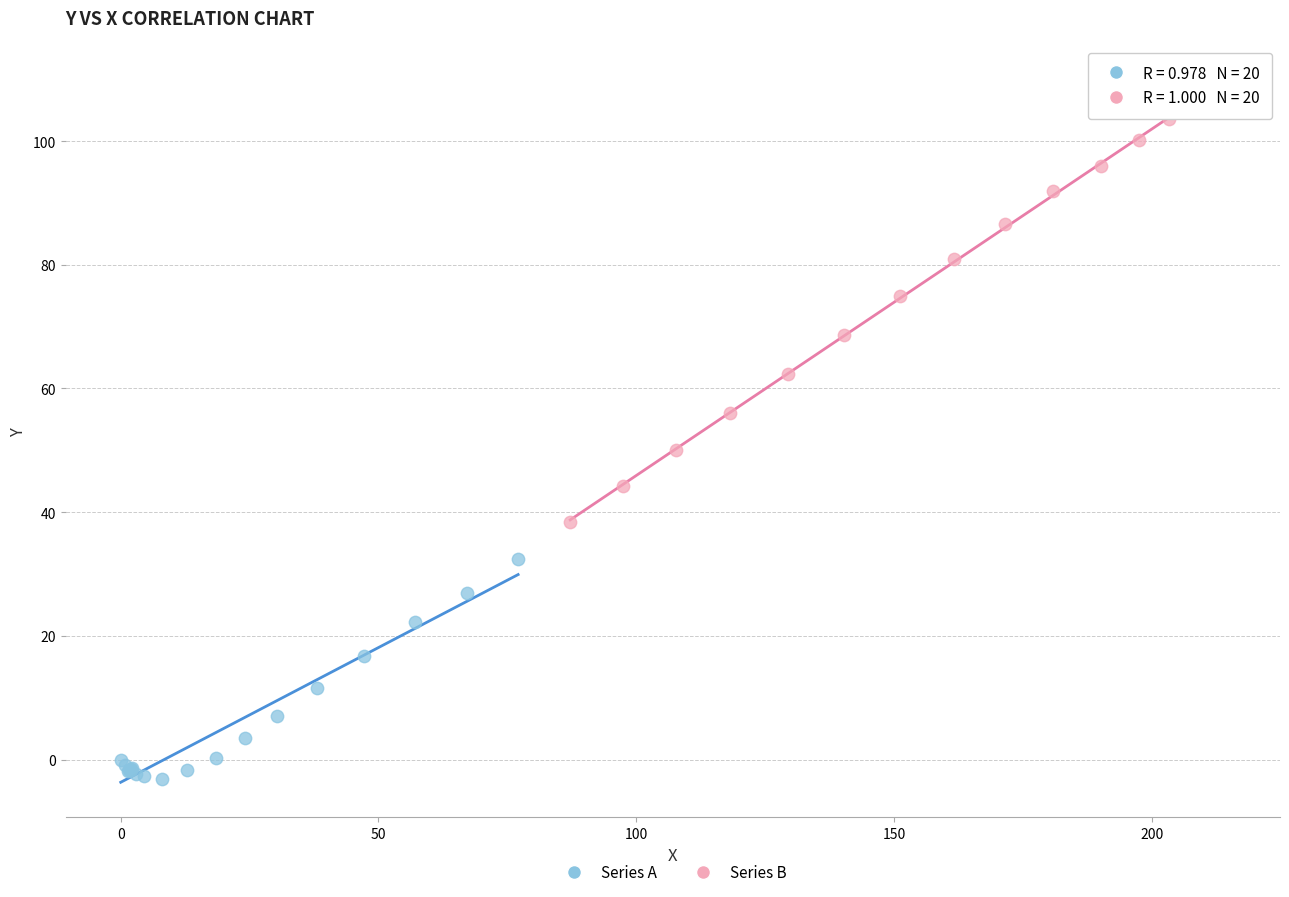

Which series contains the lowest Y value?

Series A